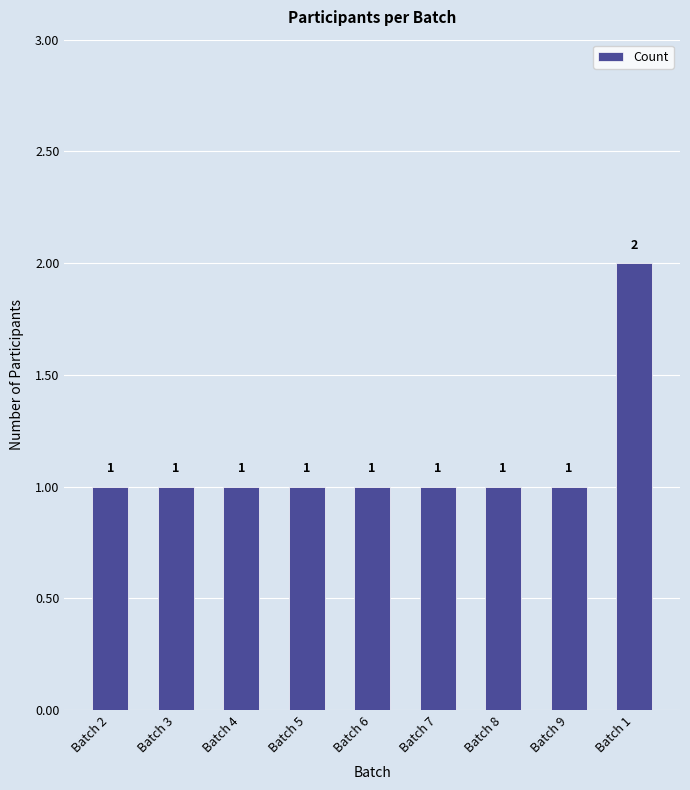

Reading right to left, list all the values displayed in this chart.

2	1	1	1	1	1	1	1	1